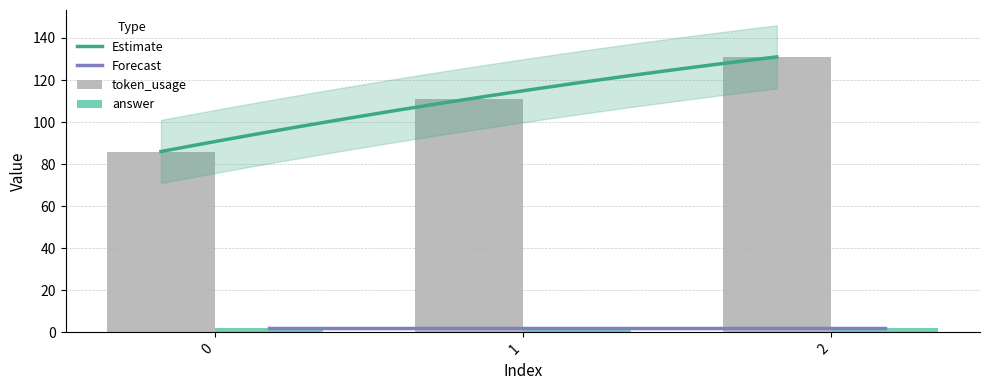

Read the value at 1, to the nearest 10.

110